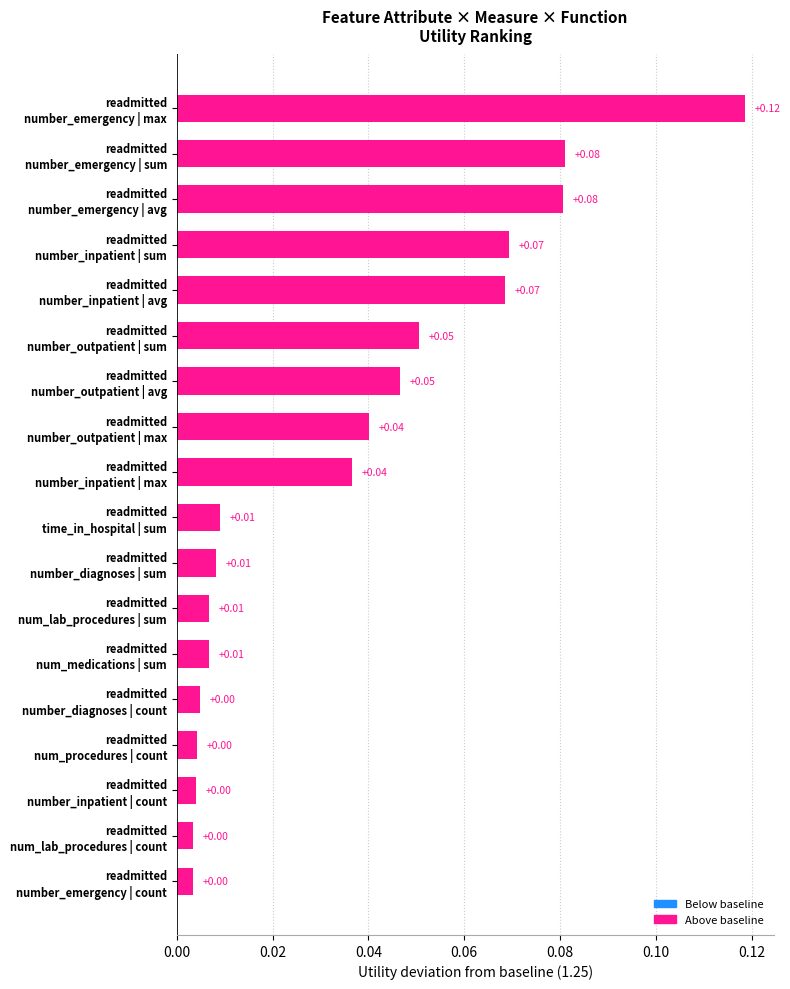

Does the chart contain any negative values?

No